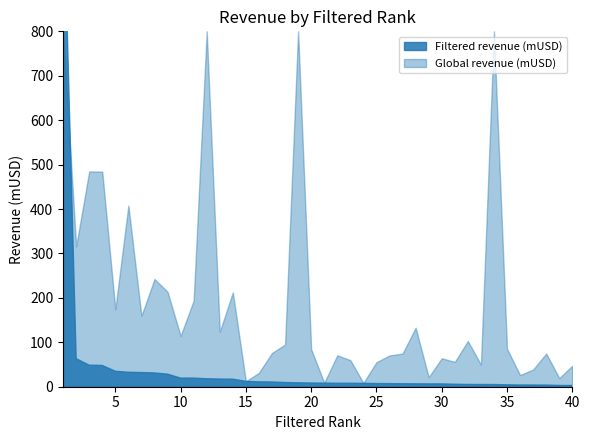

Where is Global revenue (mUSD) nearest to the value 65513?

1